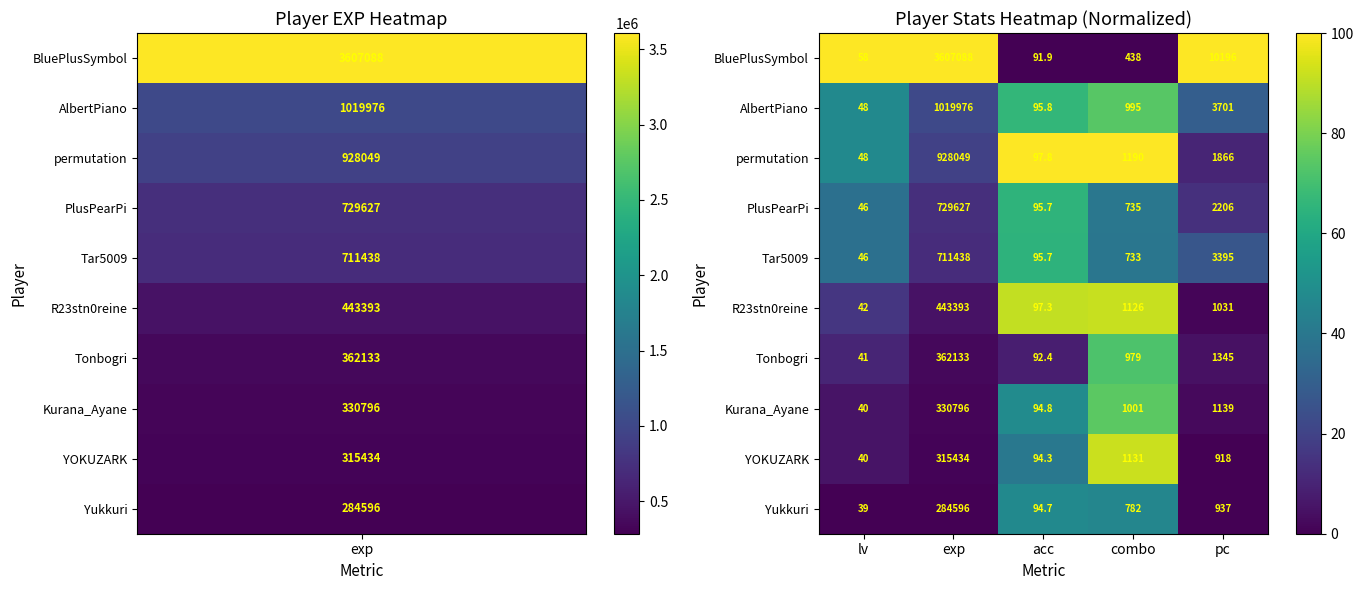

At which category is the sum across all series the highest?

exp